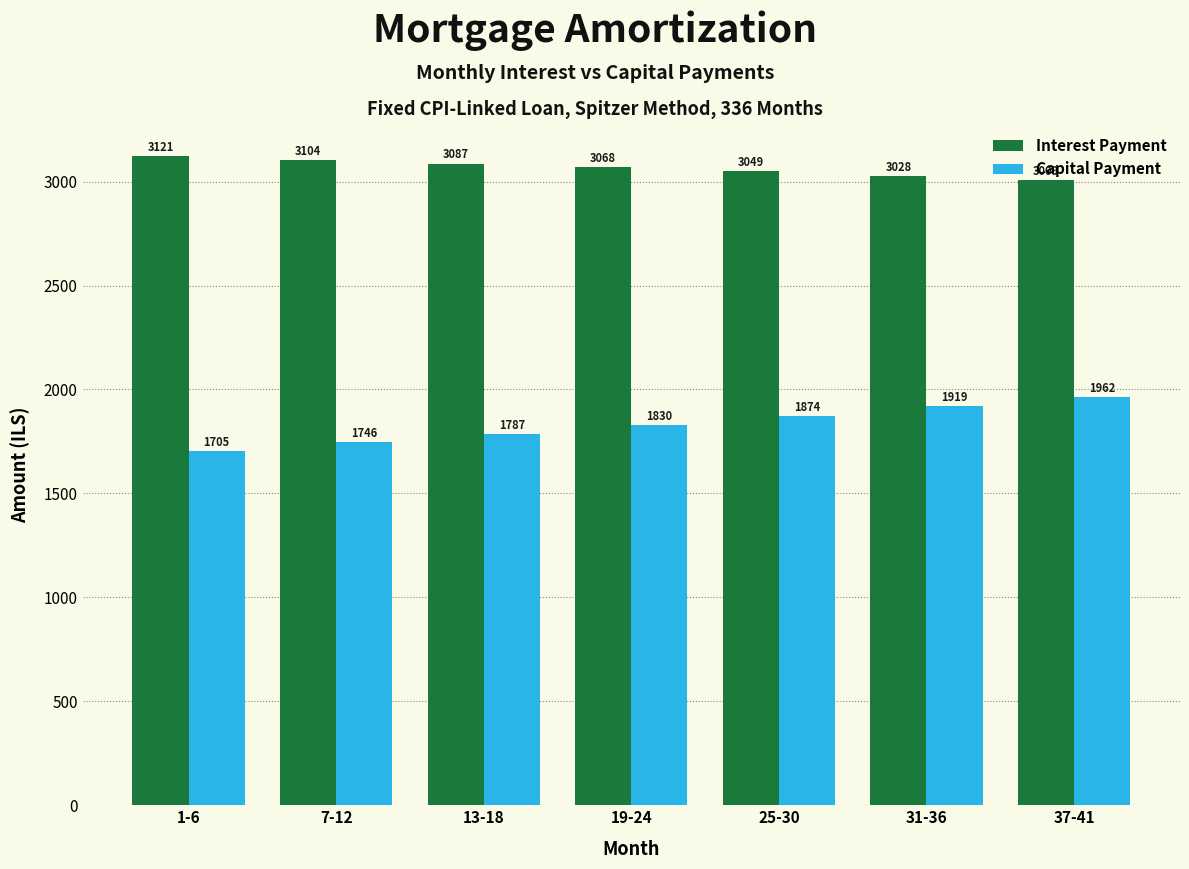

Which series has the largest range (max minus min)?

Capital Payment